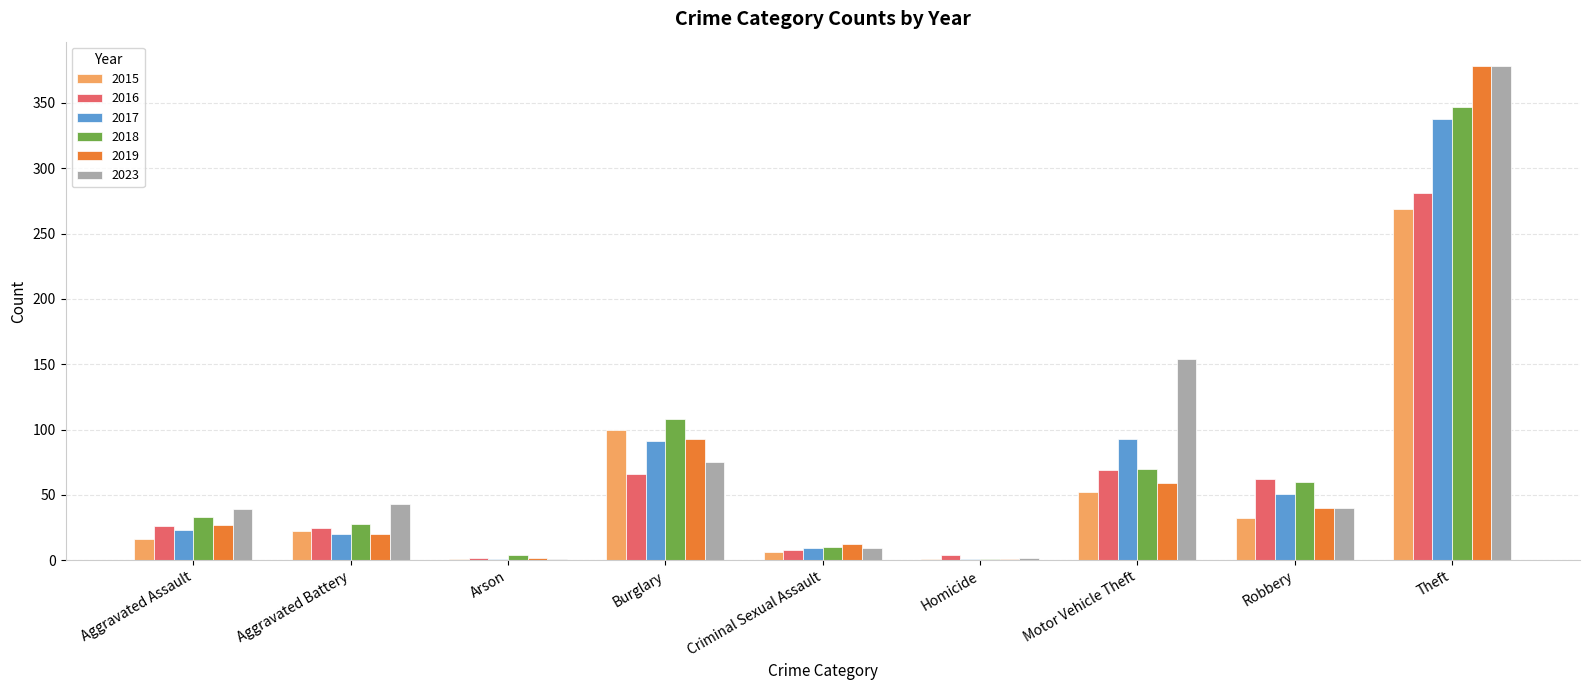

Is it true that 2017 equals 91 at Burglary?

True